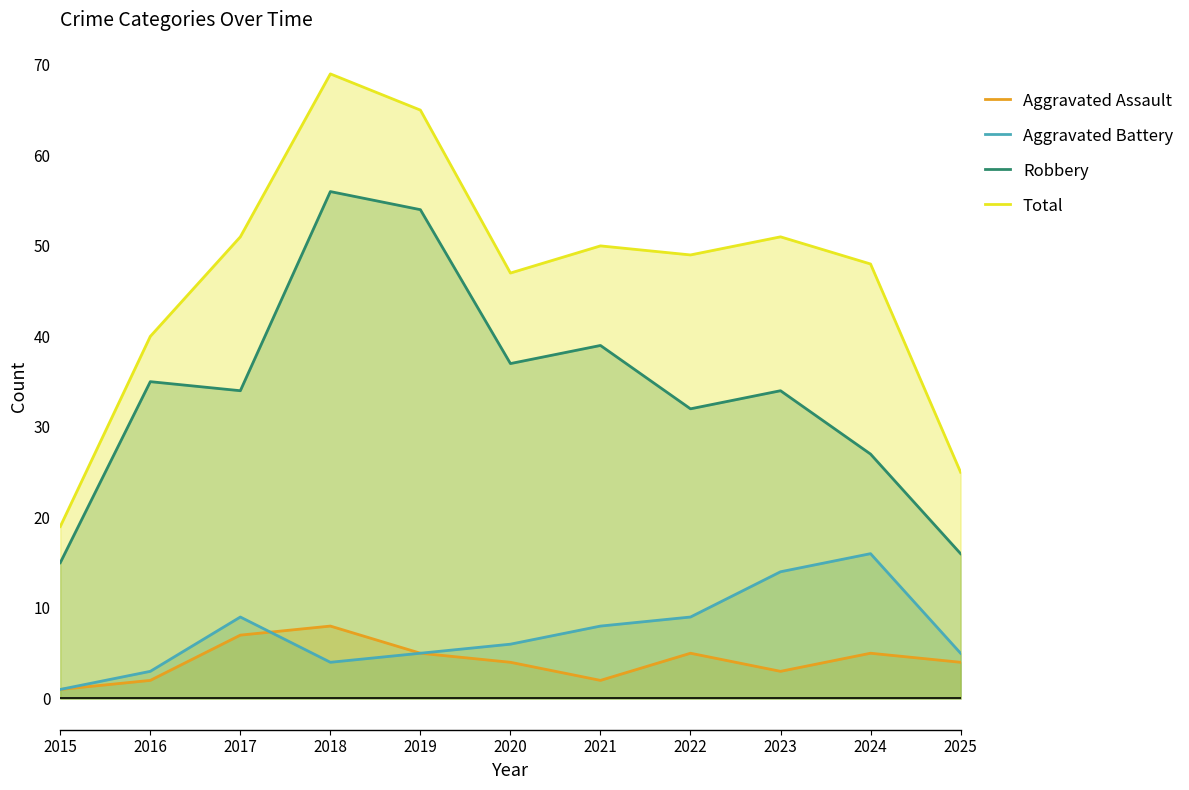

Which series has the widest spread of values?

Total